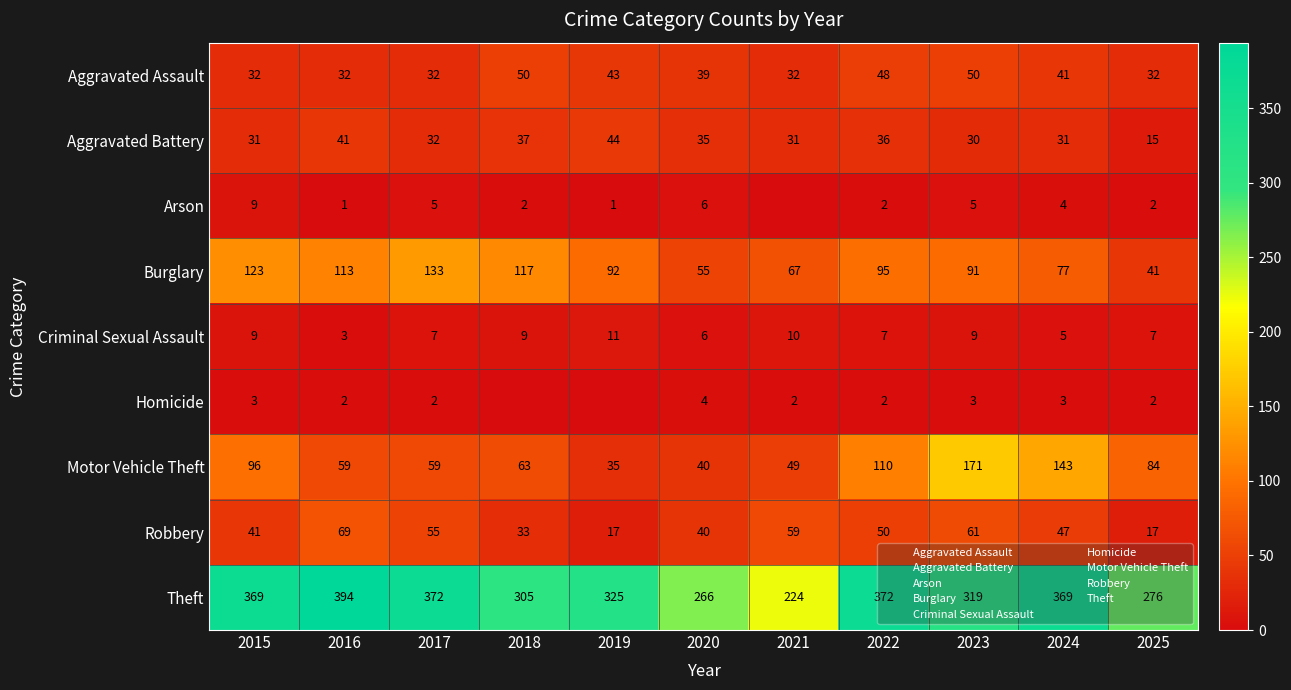

Which series changed the most between 2018 and 2023?

Motor Vehicle Theft